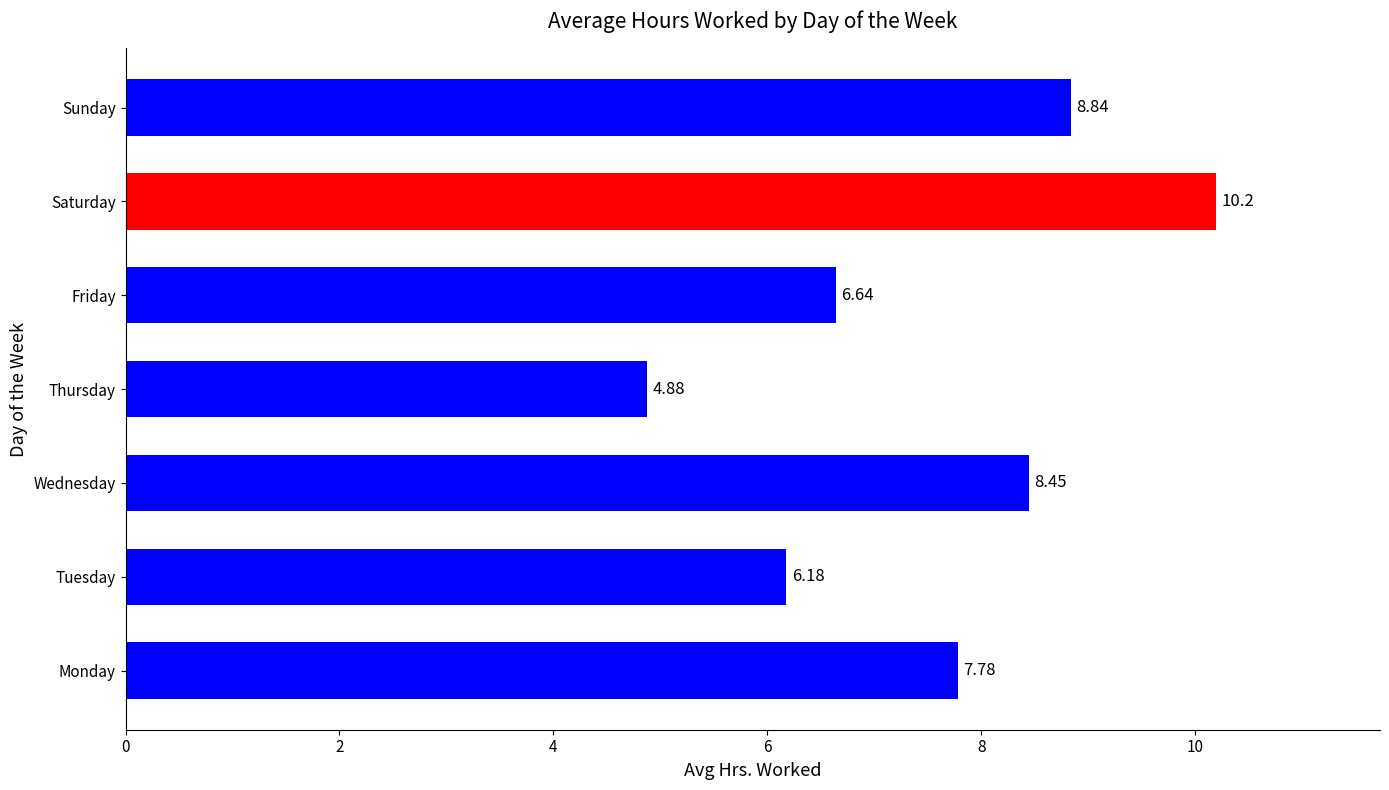

List the labels in order of value, smallest first.

Thursday, Tuesday, Friday, Monday, Wednesday, Sunday, Saturday